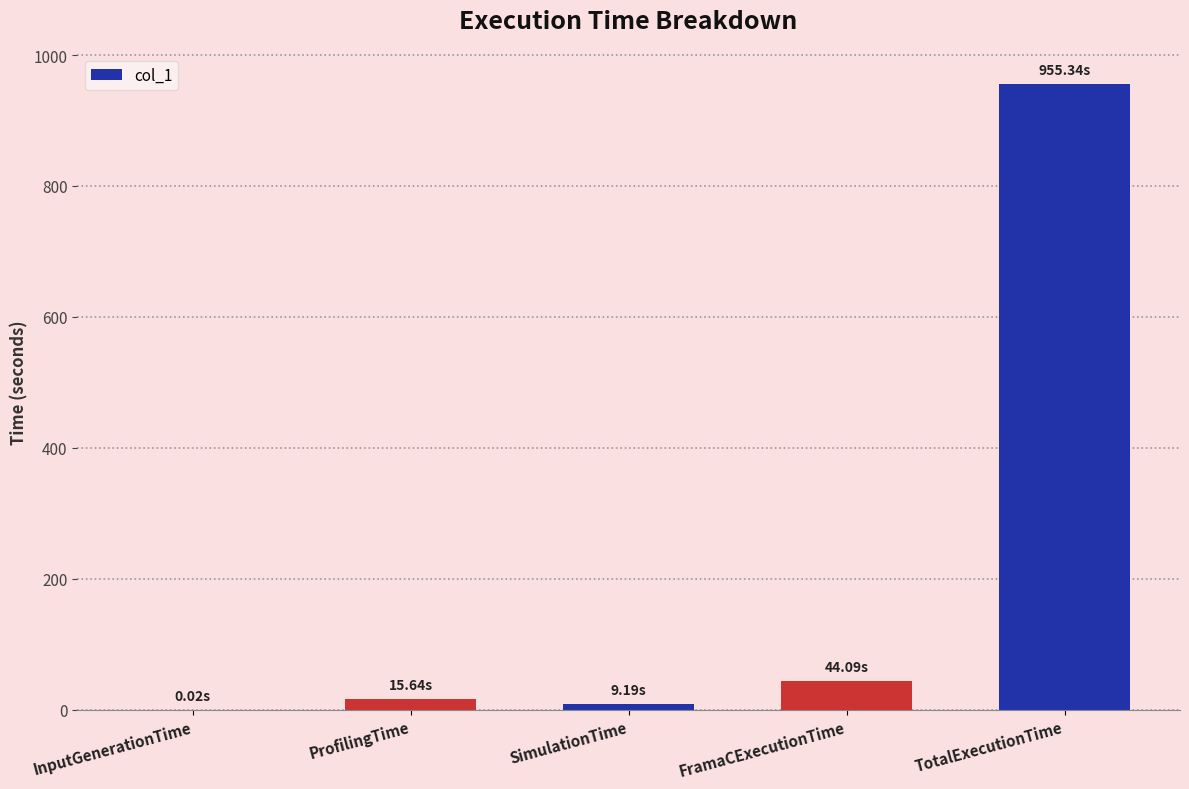

How many series are shown in this chart?

1